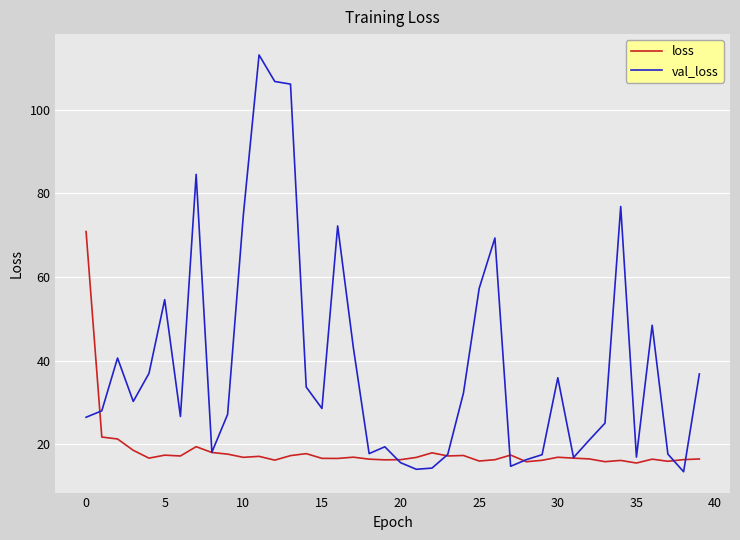

Rank the series by their average value, from lowest to highest.

loss, val_loss